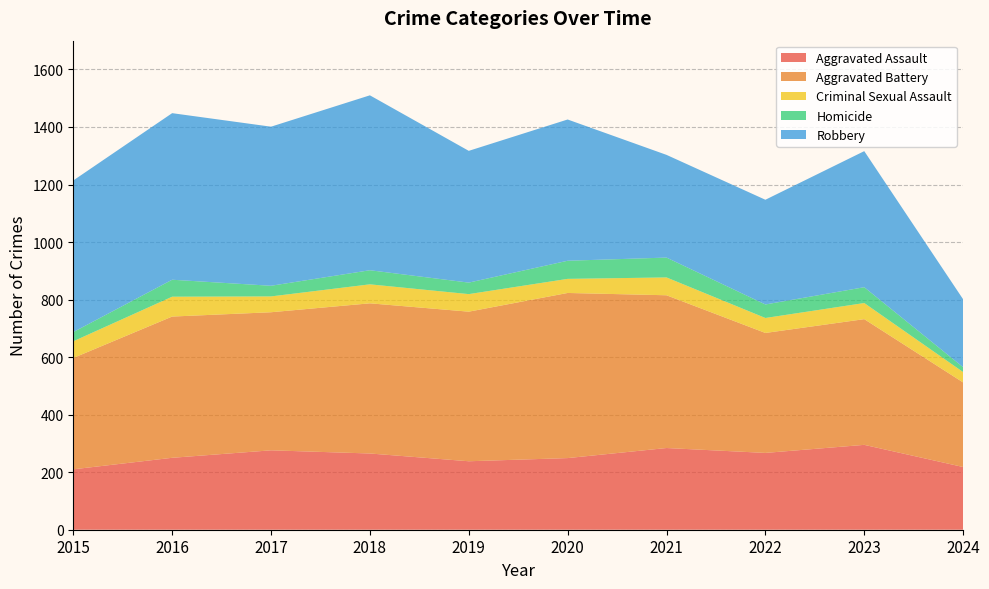

Reading left to right, transcribe all the data shown in this chart.

Aggravated Assault: 2015=210	2016=250	2017=276	2018=265	2019=238	2020=249	2021=284	2022=267	2023=295	2024=218
Aggravated Battery: 2015=387	2016=491	2017=480	2018=522	2019=520	2020=574	2021=531	2022=417	2023=437	2024=294
Criminal Sexual Assault: 2015=58	2016=69	2017=55	2018=66	2019=61	2020=49	2021=62	2022=52	2023=56	2024=36
Homicide: 2015=32	2016=59	2017=37	2018=49	2019=40	2020=63	2021=69	2022=47	2023=55	2024=17
Robbery: 2015=527	2016=579	2017=553	2018=608	2019=458	2020=491	2021=357	2022=364	2023=473	2024=236